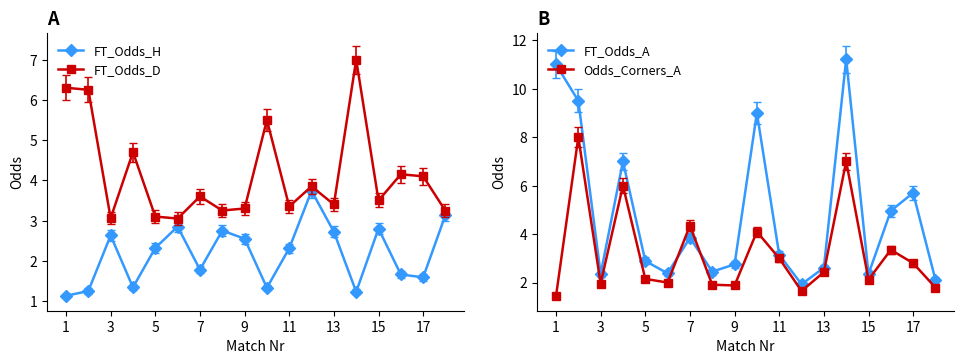

List the series in order of their peak value, lowest first.

FT_Odds_H, FT_Odds_D, Odds_Corners_A, FT_Odds_A